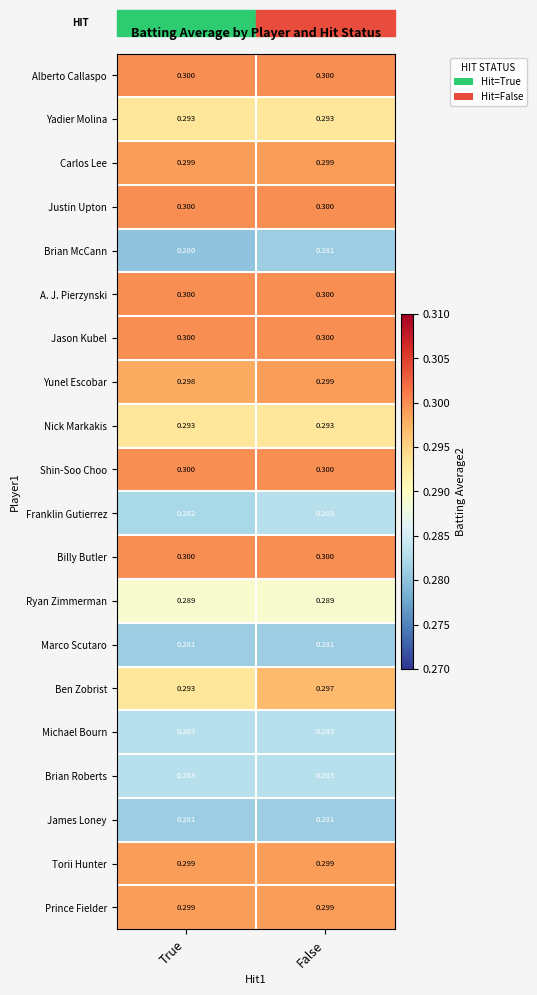

Count the number of categories in the chart.

2